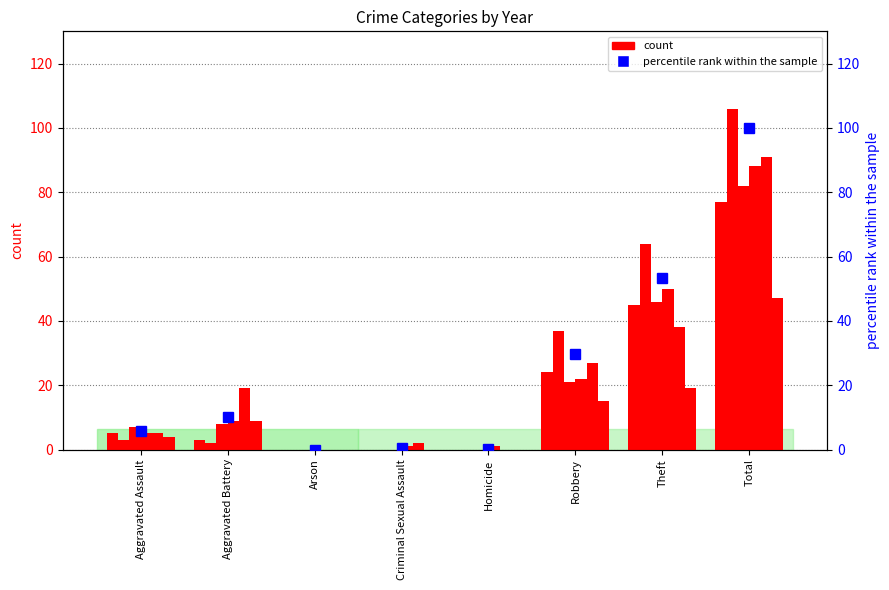

Read the value at Total.

100.0